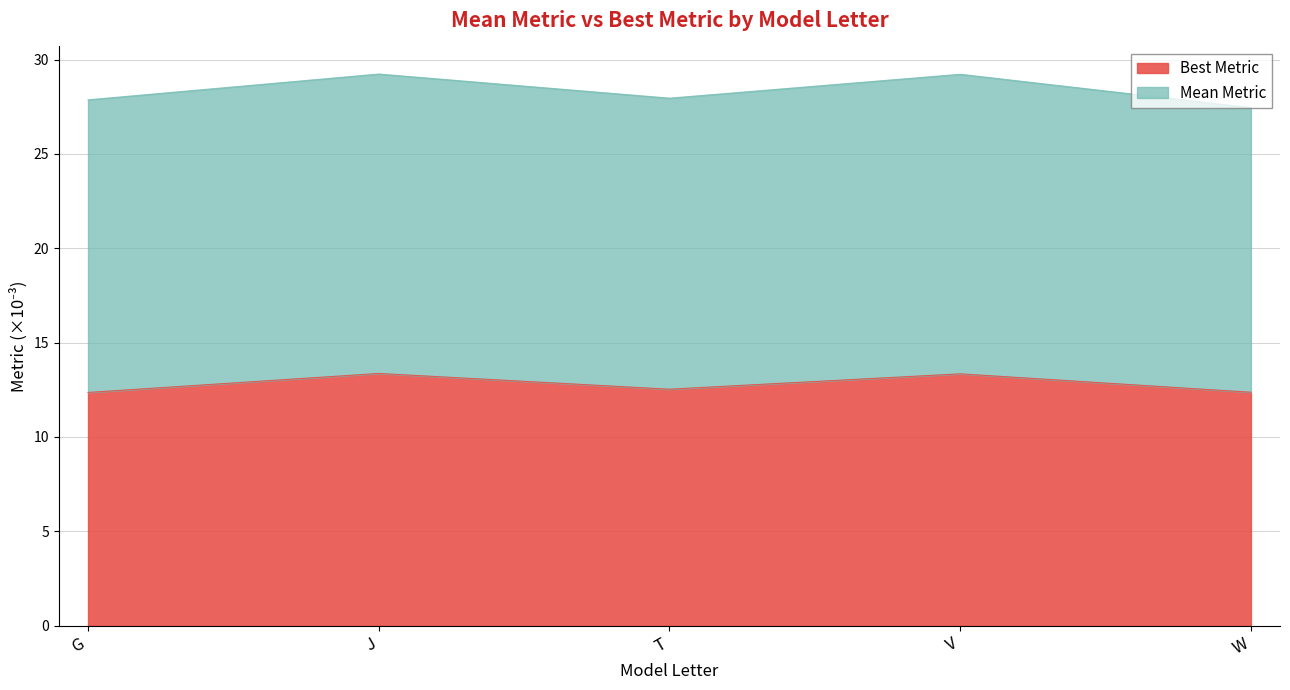

What is the change in value from J to T?

-0.8